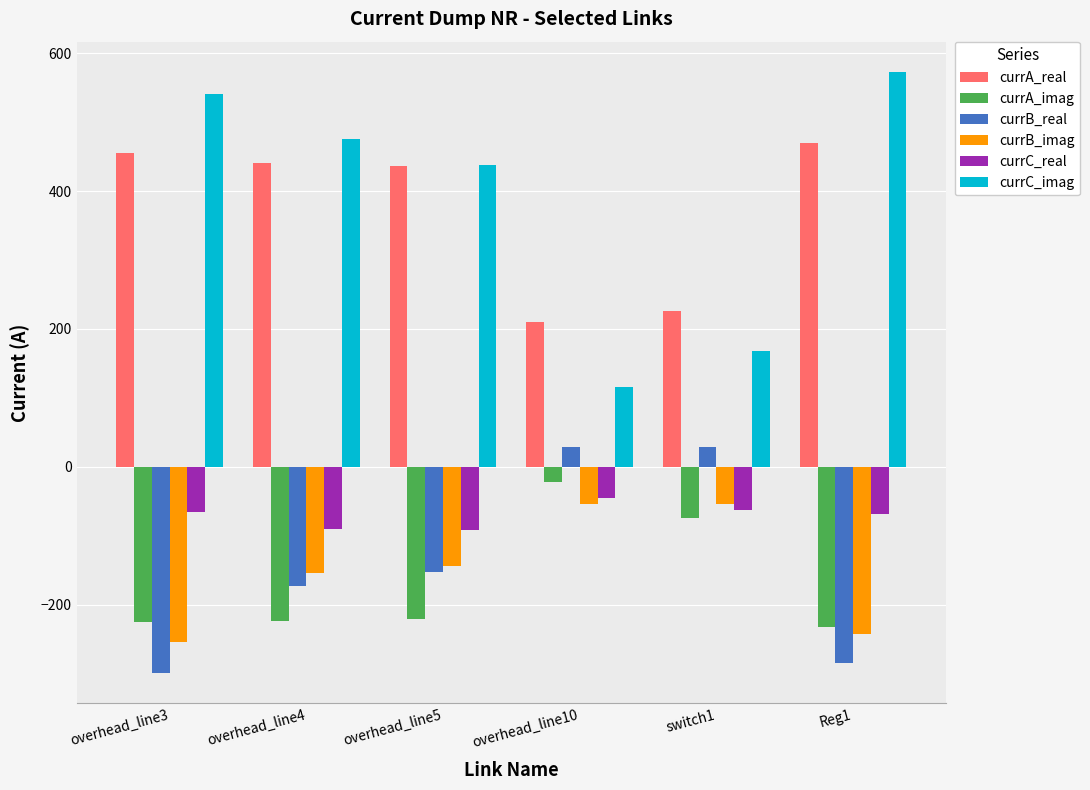

At overhead_line4, list the series in order from smallest to largest.

currA_imag, currB_real, currB_imag, currC_real, currA_real, currC_imag